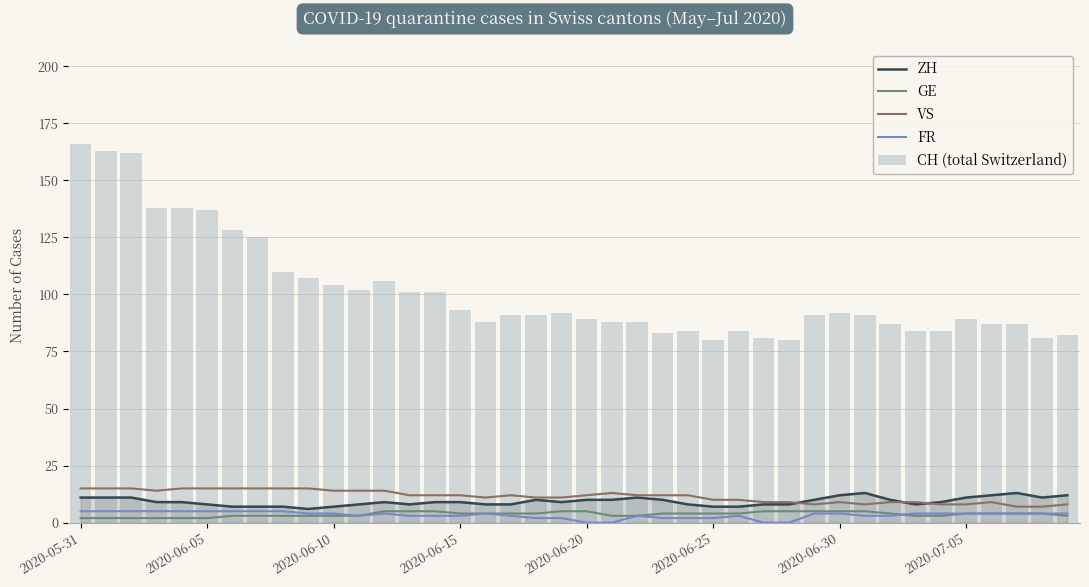

Which label corresponds to the largest value in the chart?

2020-05-31